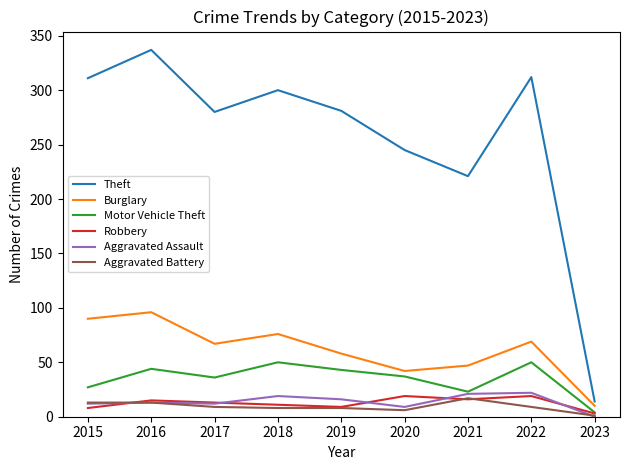

Count the number of data series in this chart.

6